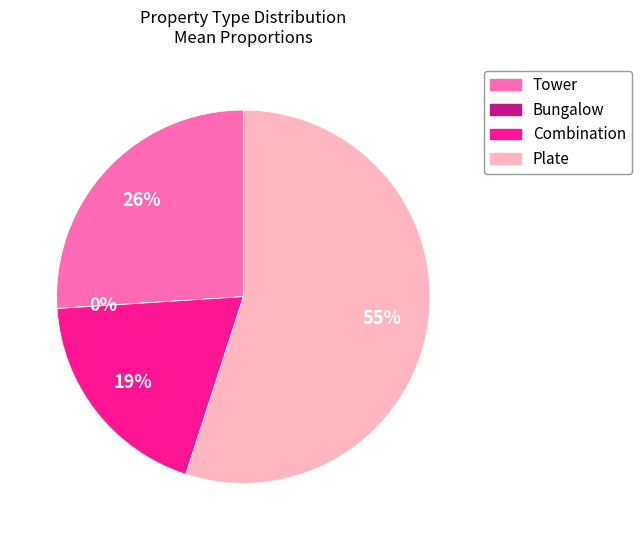

What is the largest slice in the pie chart?

Plate